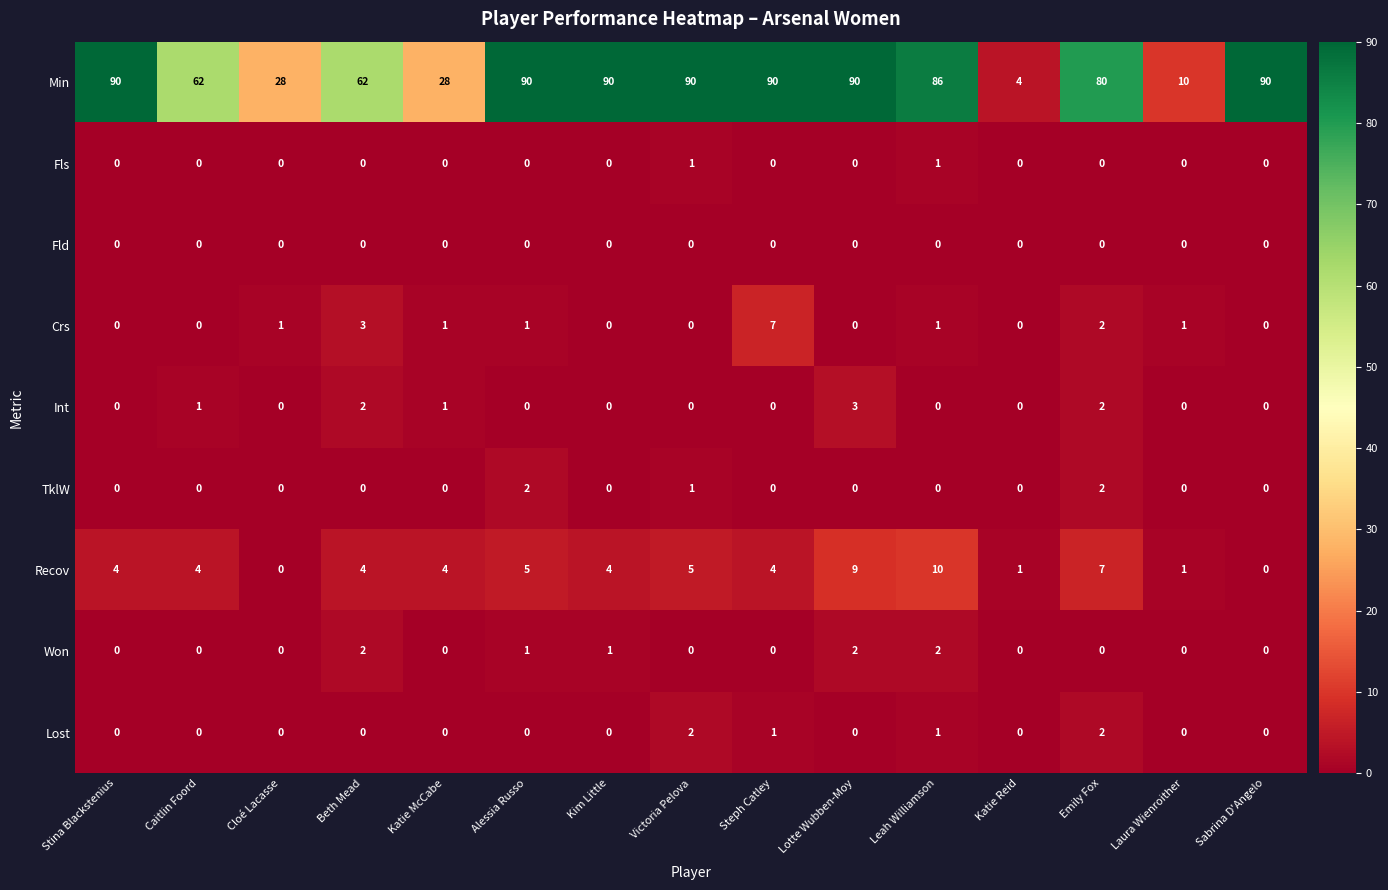

Which series changed the most between Kim Little and Steph Catley?

Crs